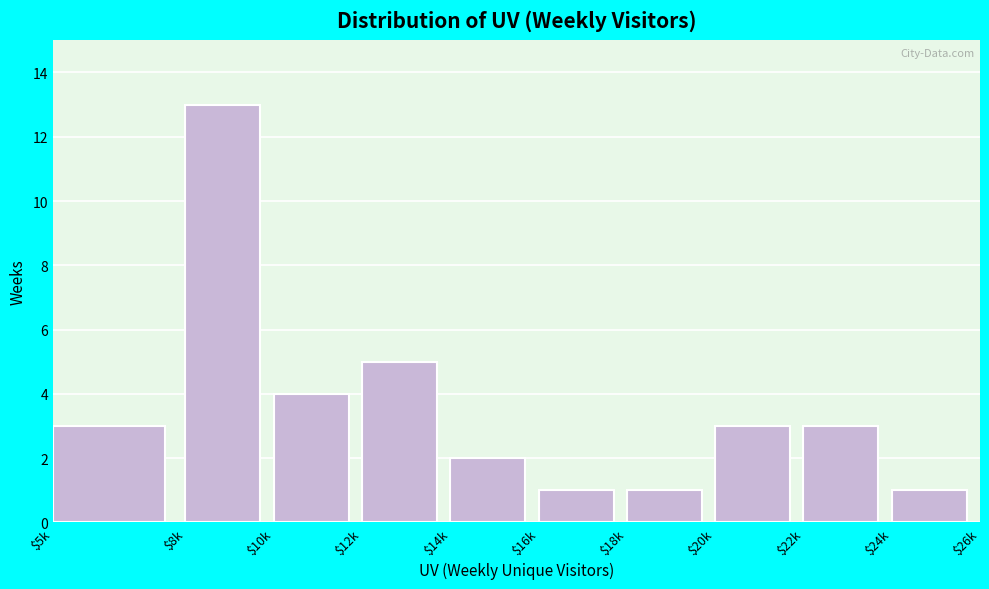

Reading right to left, what are all the values shown in this chart?

1	3	3	1	1	2	5	4	13	3